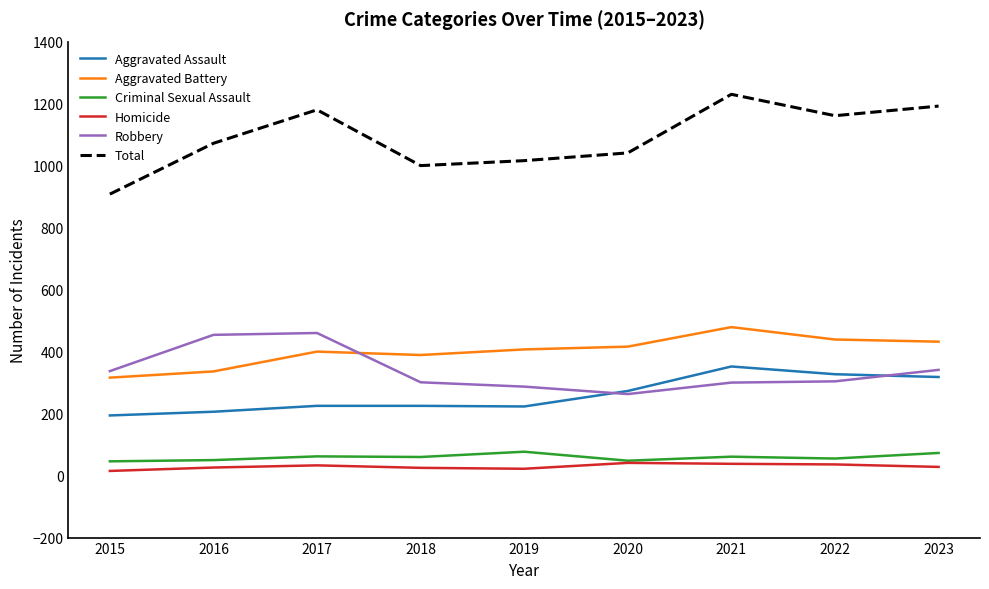

What is the difference between the Criminal Sexual Assault values at 2017 and 2022?

7